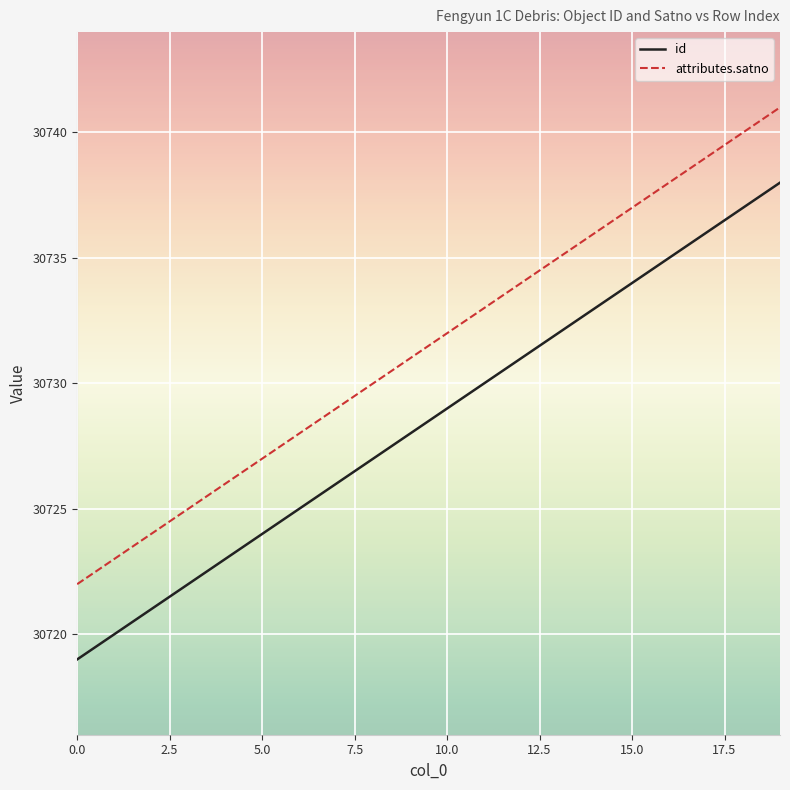

What is the difference between the second highest and minimum values in the attributes.satno series?

18